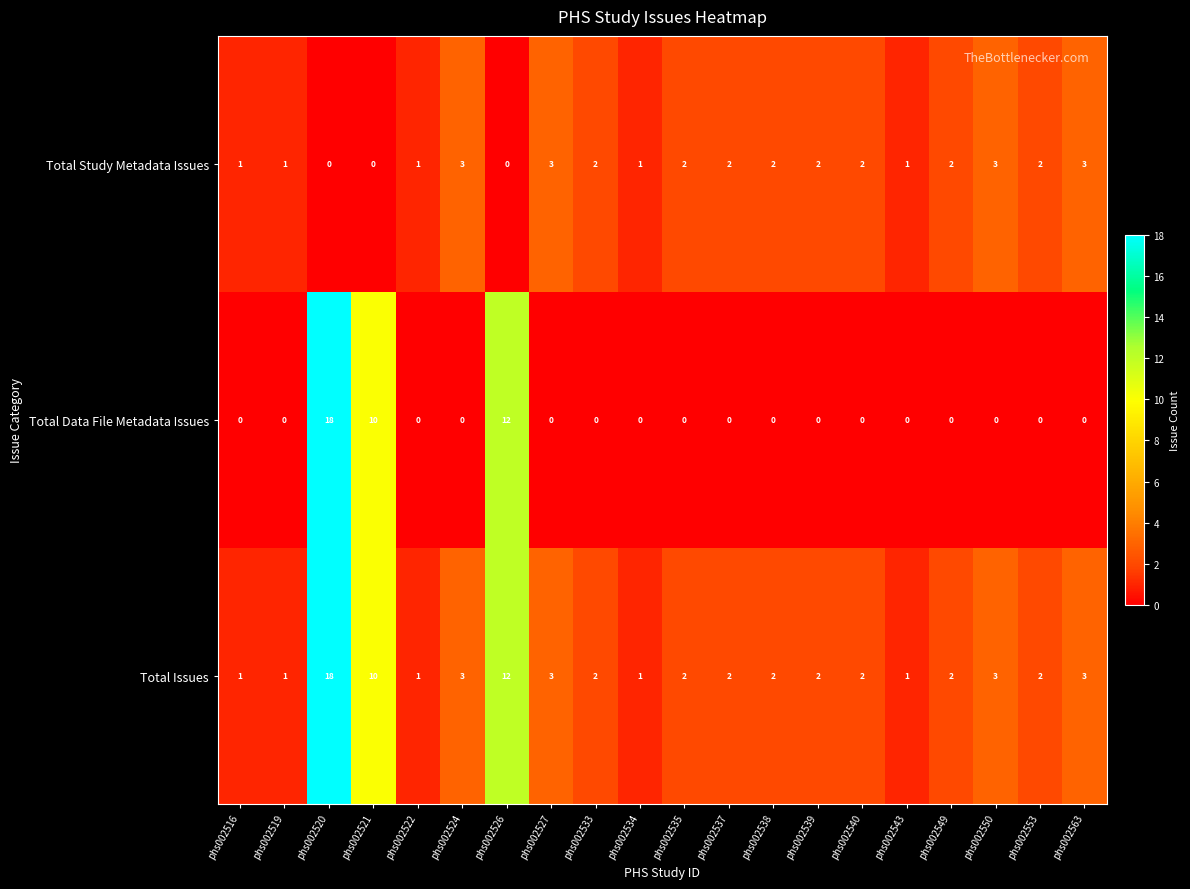

The value of Total Issues at phs002535 is 3. True or false?

False